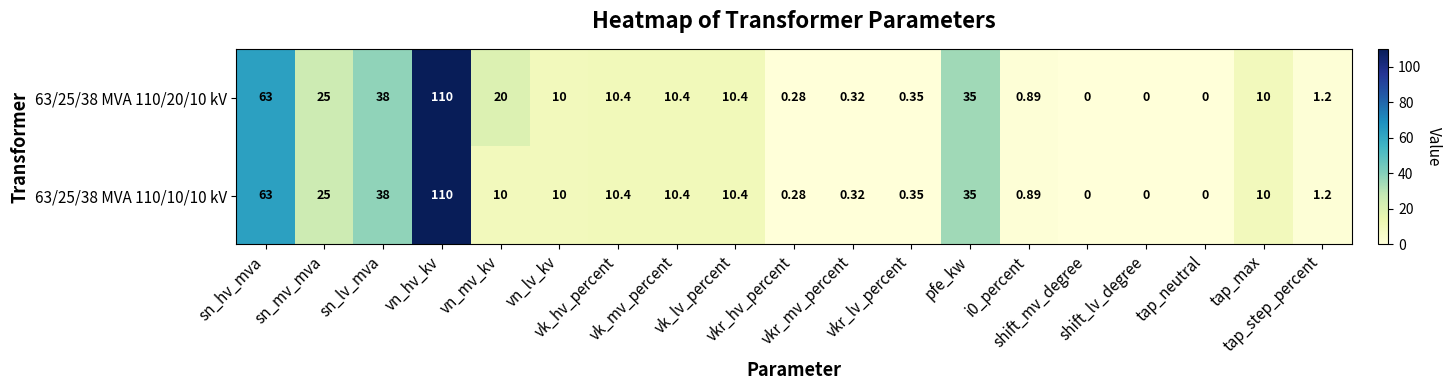

Which series has the largest total across all categories?

63/25/38 MVA 110/20/10 kV